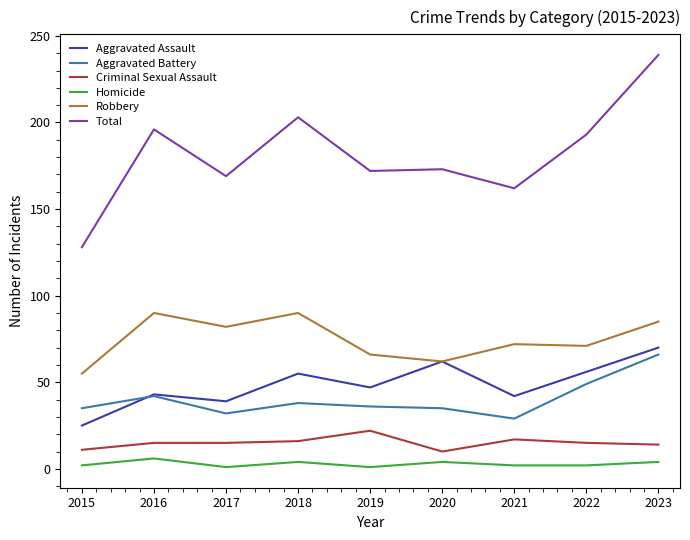

What is the difference between the maximum and minimum values in the Robbery series?

35